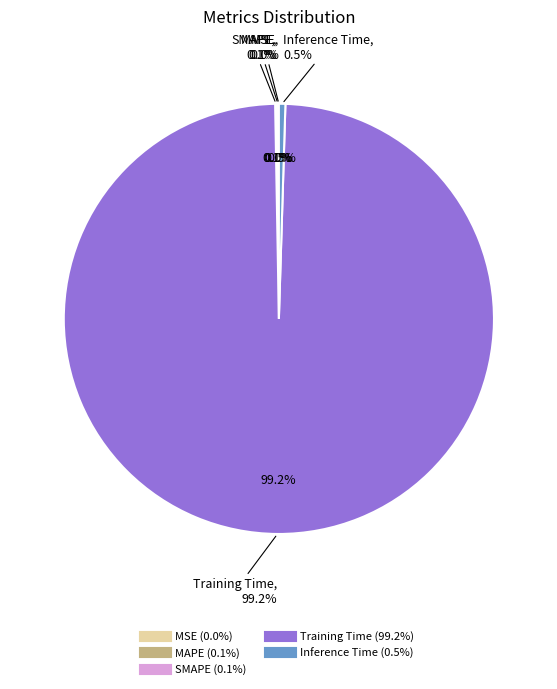

Is there any slice that represents more than half of the pie?

Yes